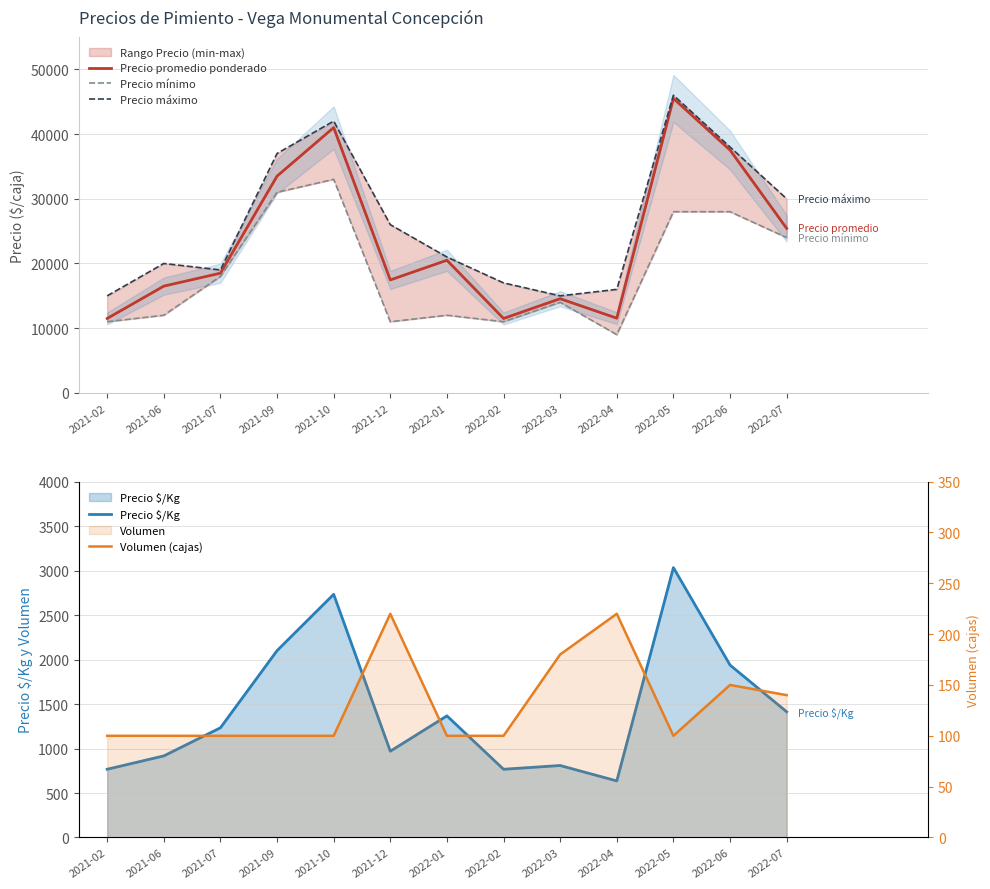

Reading left to right, extract all data points from this chart.

Precio promedio ponderado: 11500	16500	18500	33500	41000	17455	20500	11500	14556	11545	45500	37529	25429
Precio mínimo: 11000	12000	18000	31000	33000	11000	12000	11000	14000	9000	28000	28000	24000
Precio máximo: 15000	20000	19000	37000	42000	26000	21000	17000	15000	16000	46000	38000	30000
Precio $/Kg: 767	917	1233	2100	2733	970	1367	767	809	636	3033	1938	1413
Volumen (cajas): 100	100	100	100	100	220	100	100	180	220	100	150	140